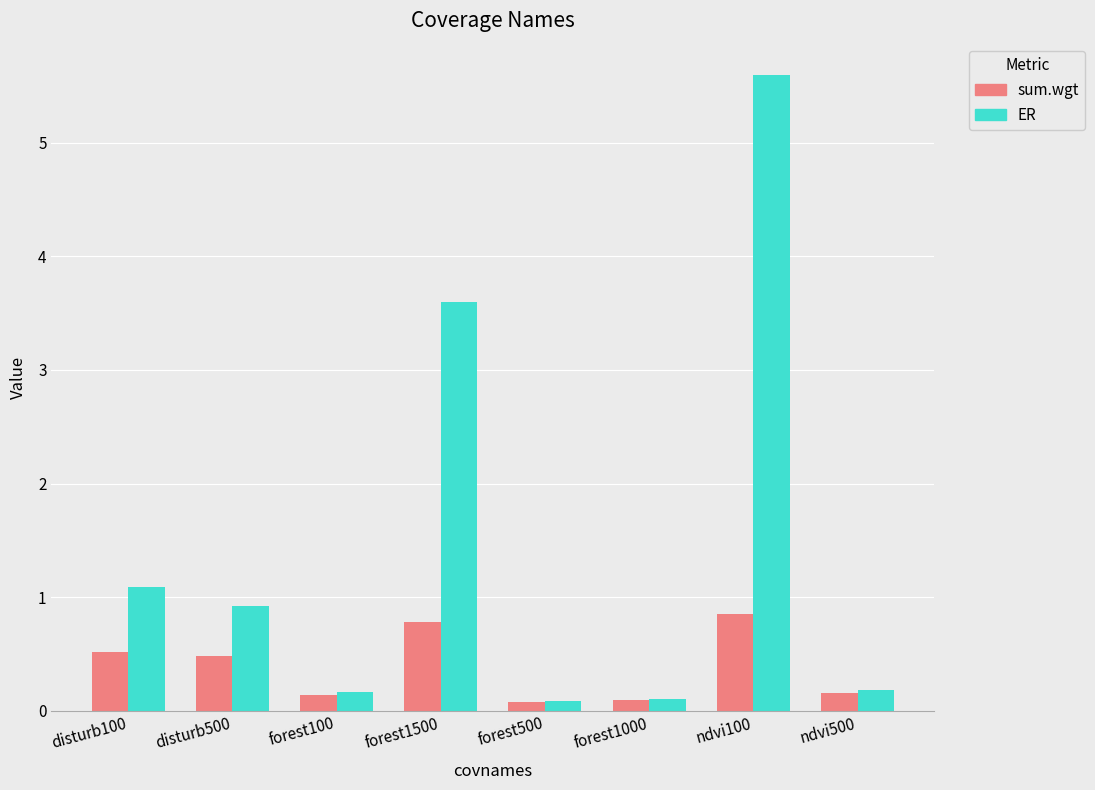

What is the difference between the highest and lowest values at disturb500?

0.4